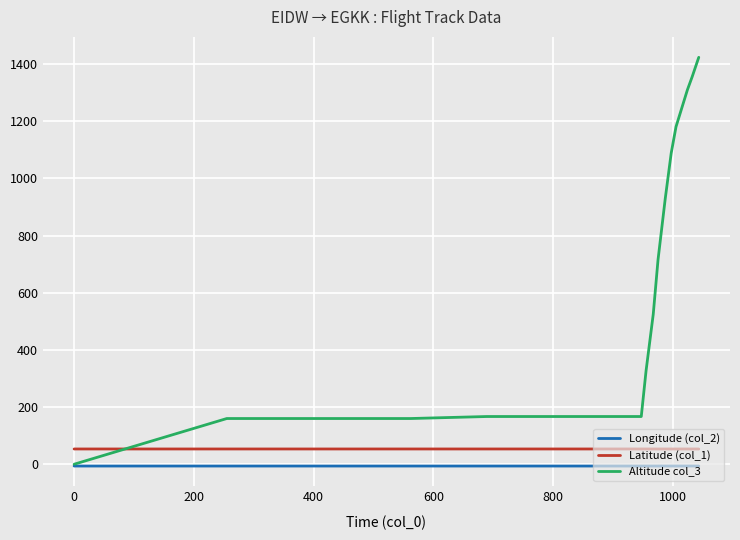

What is the highest value of the Altitude col_3 series?

1424.0